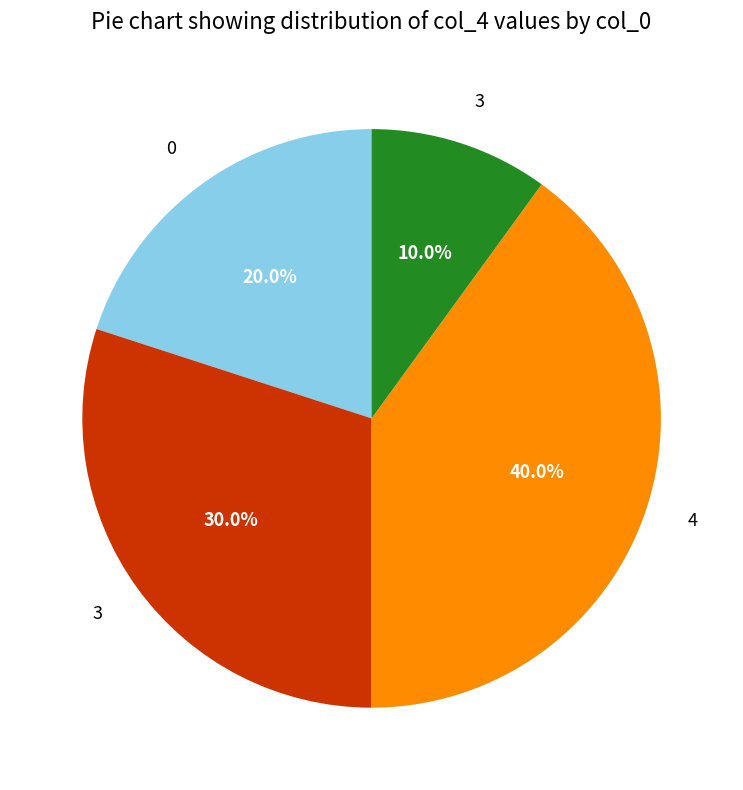

How many segments does this pie chart have?

4